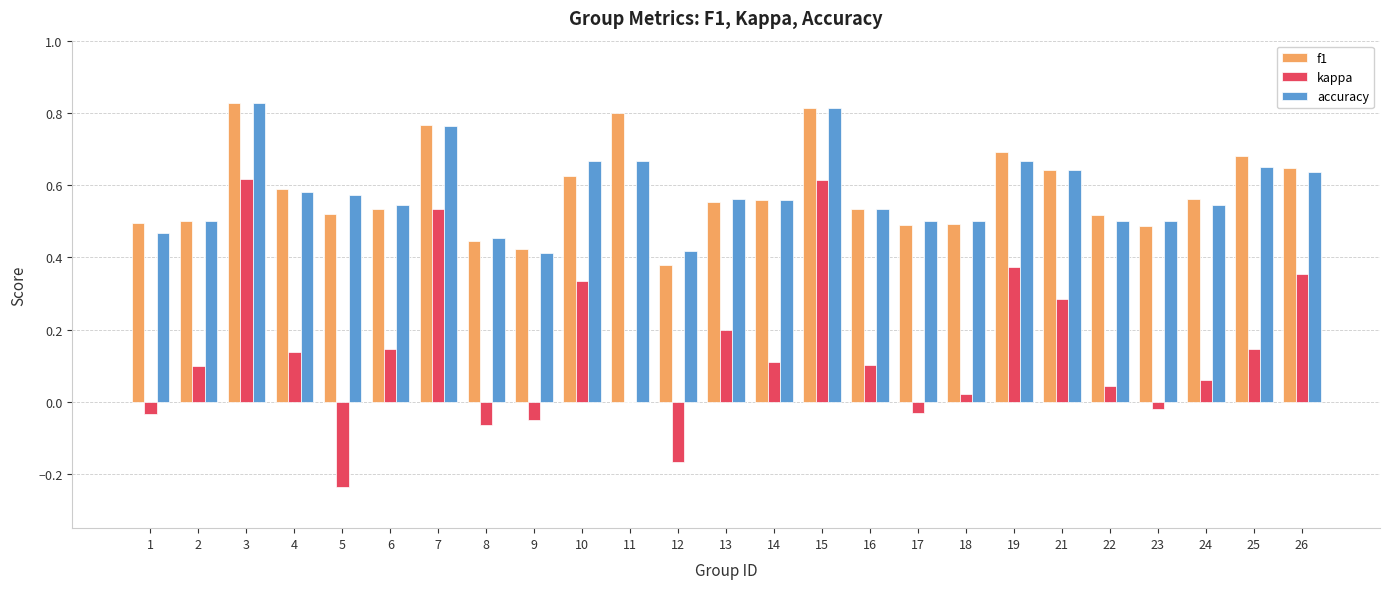

What are all the series names shown in the legend?

f1, kappa, accuracy